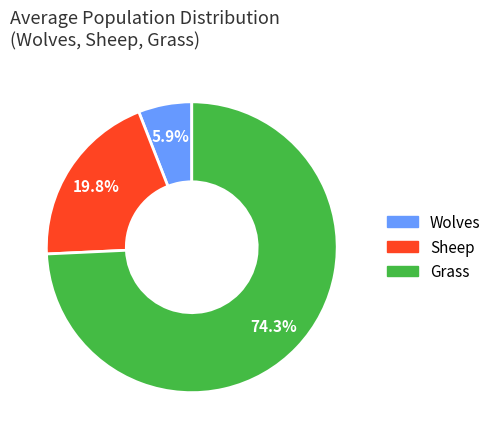

What is the majority slice?

Grass